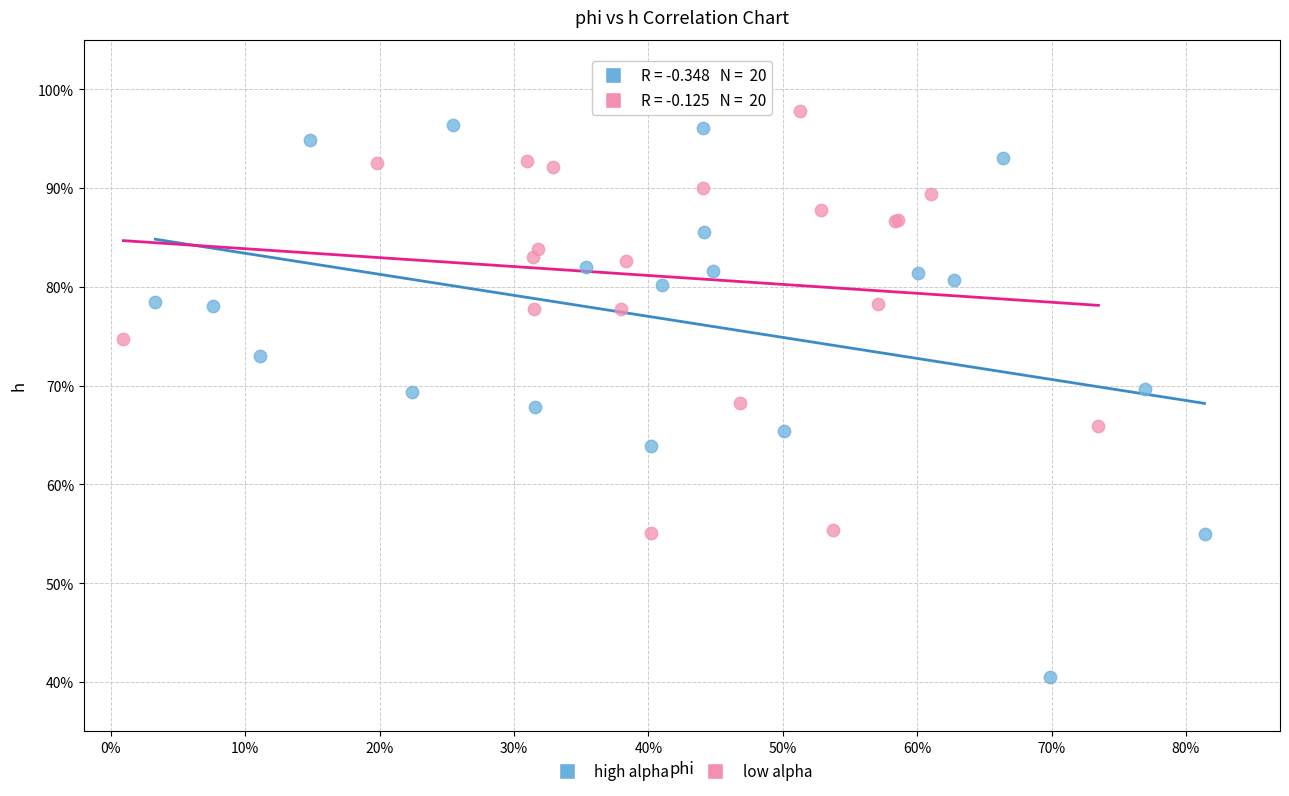

Which series has the largest Y range (max minus min)?

high alpha